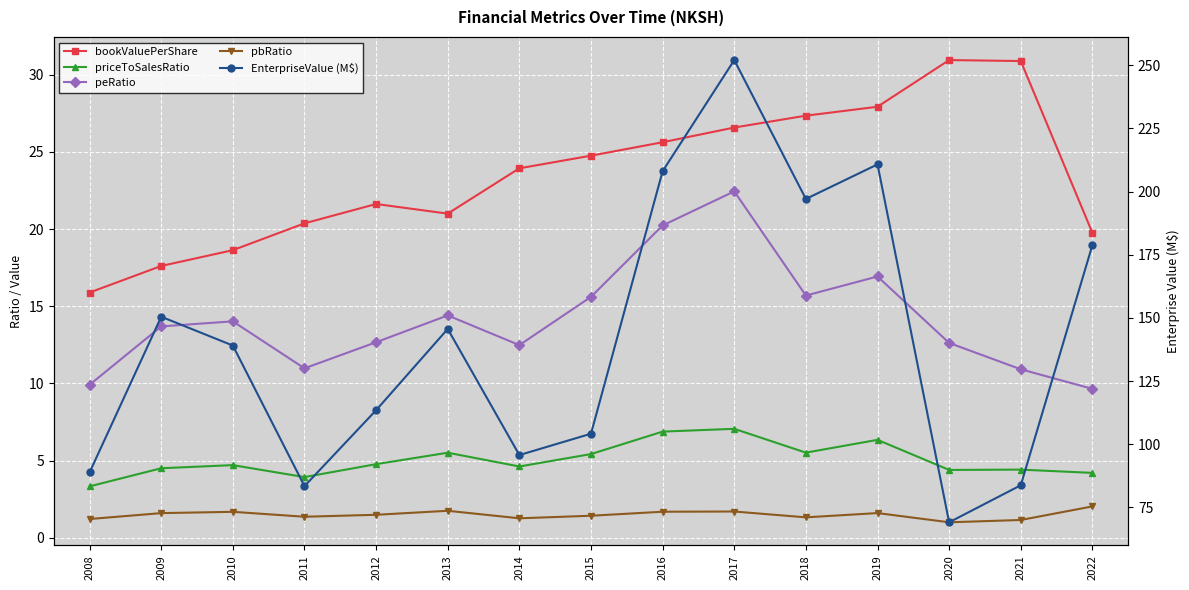

What is the difference between the EnterpriseValue (M$) values at 2015 and 2016?

103.9